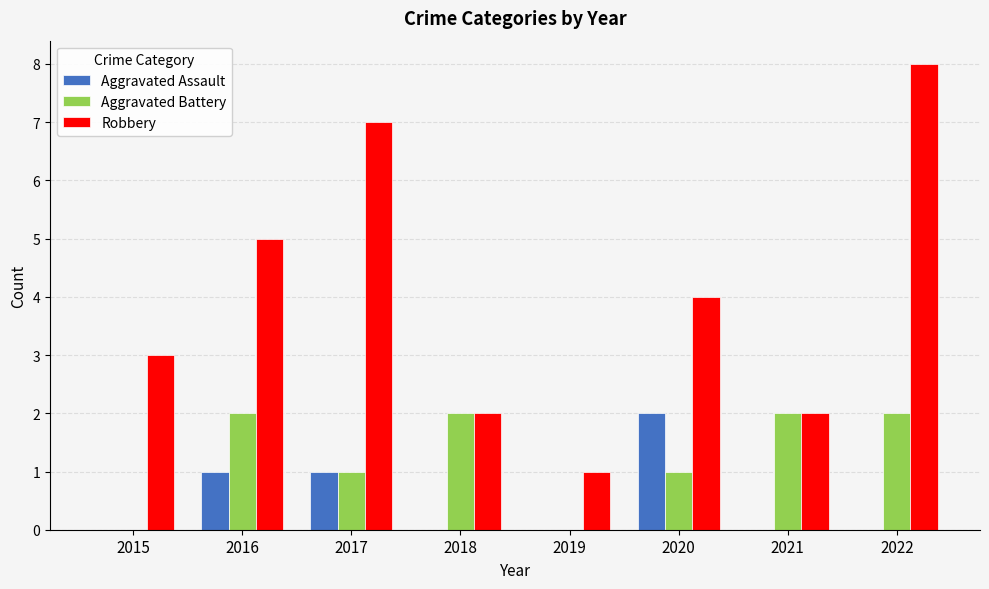

What is the sum of the Aggravated Battery values at 2015 and 2022?

2